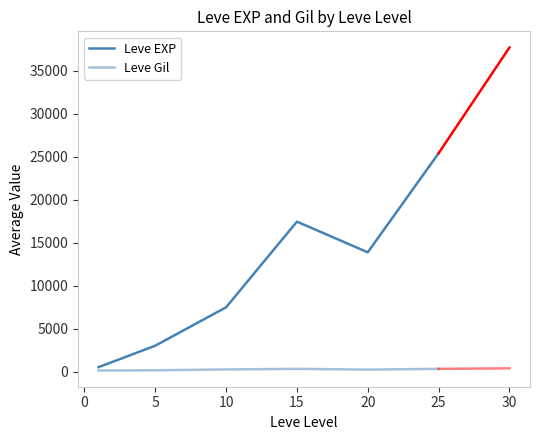

Reading left to right, list all the values displayed in this chart.

Leve EXP: 510.2	3008.3	7475.0	17445.0	13876.7	25410.0
Leve Gil: 113.0	149.3	242.5	312.0	220.8	312.7